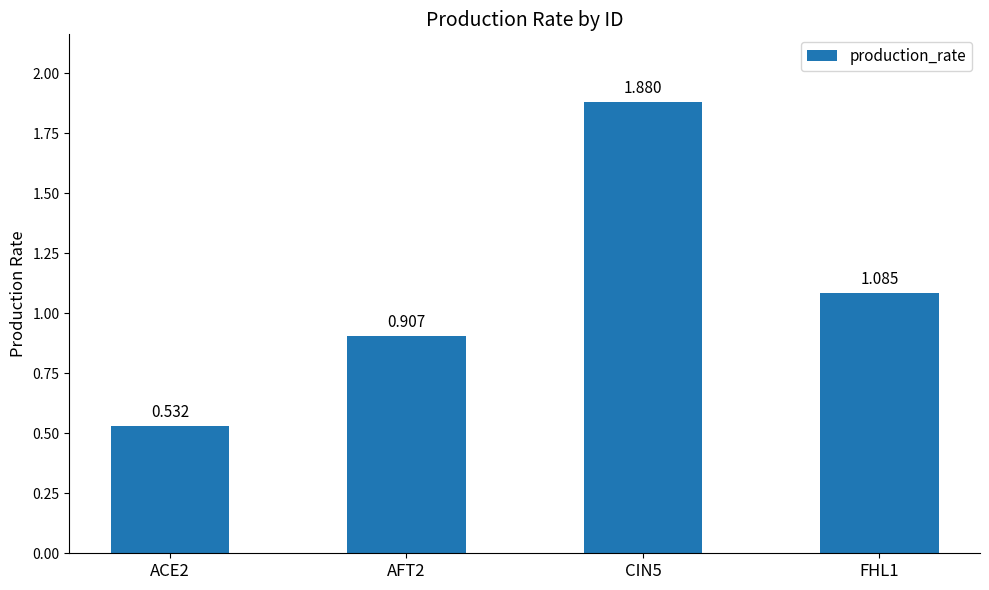

Reading left to right, what are all the values shown in this chart?

ACE2=0.5	AFT2=0.9	CIN5=1.9	FHL1=1.1